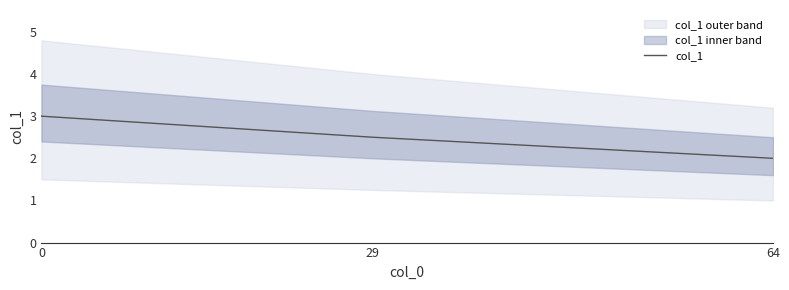

True or false: the data shows 4.5 at 29.

False